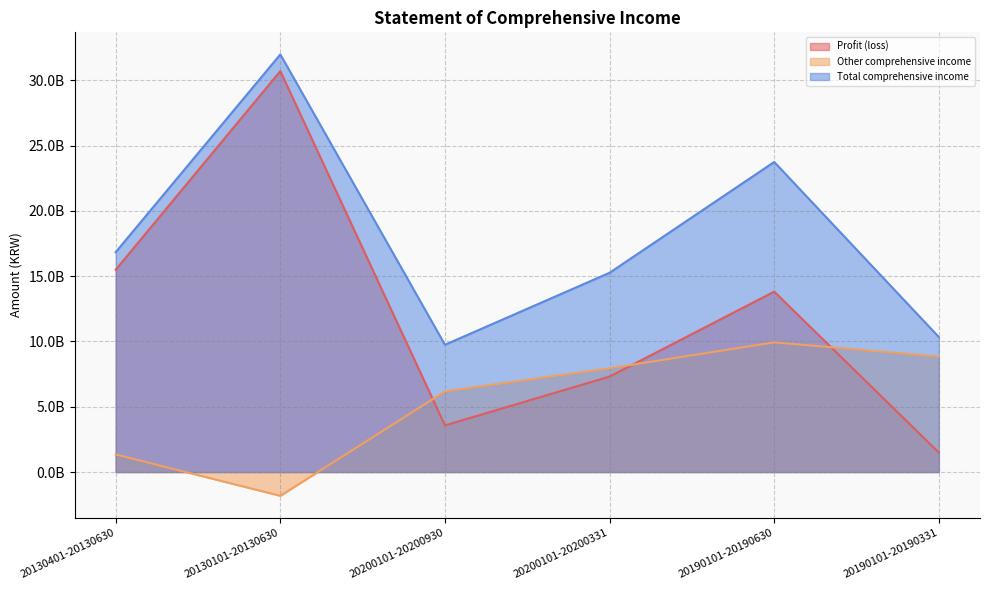

The value of Profit (loss) at 20130101-20130630 is 30708989537. True or false?

True